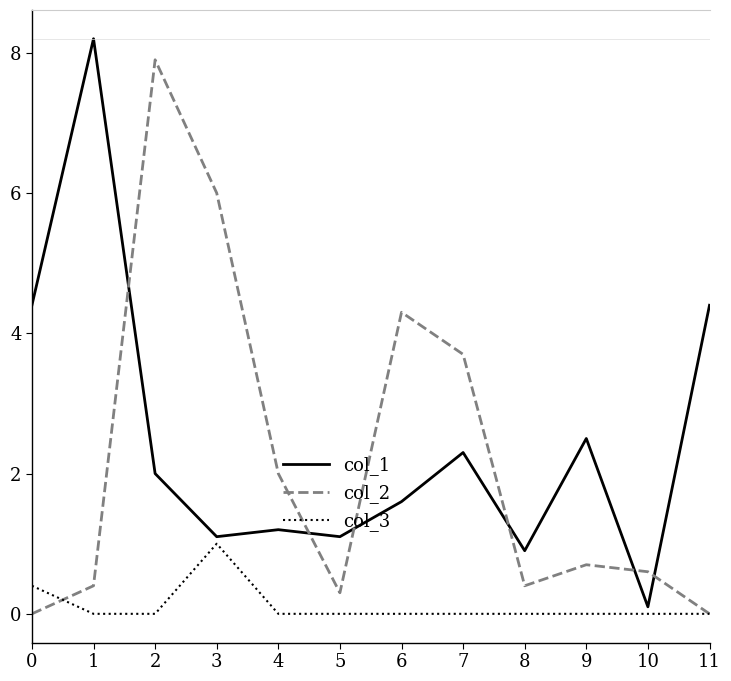

What is the average value of the col_3 series?

0.1